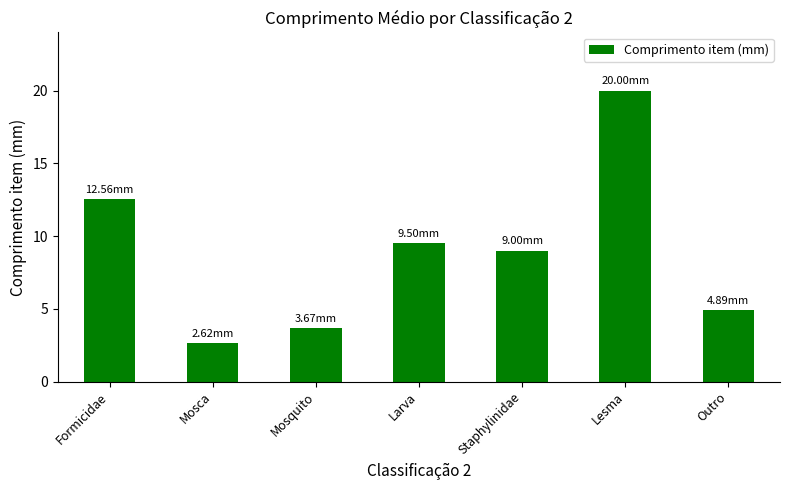

What is the change in value from Formicidae to Outro?

-7.7